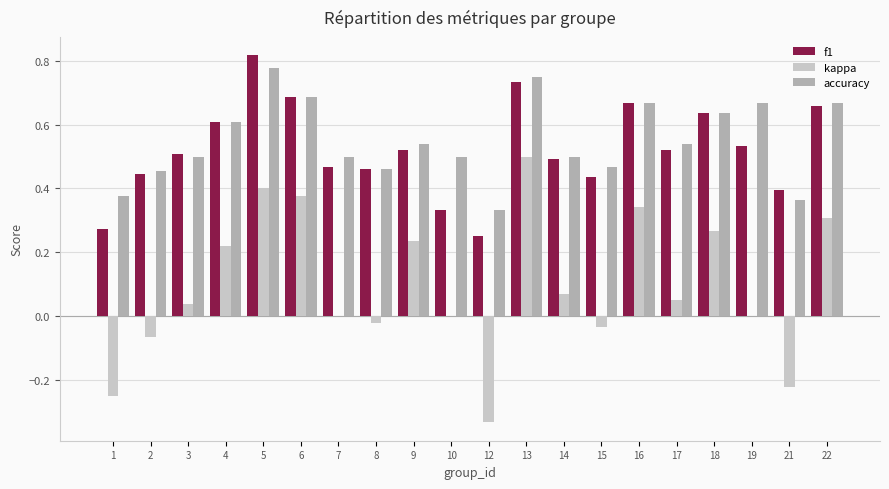

Which category has the highest value across all series?

5